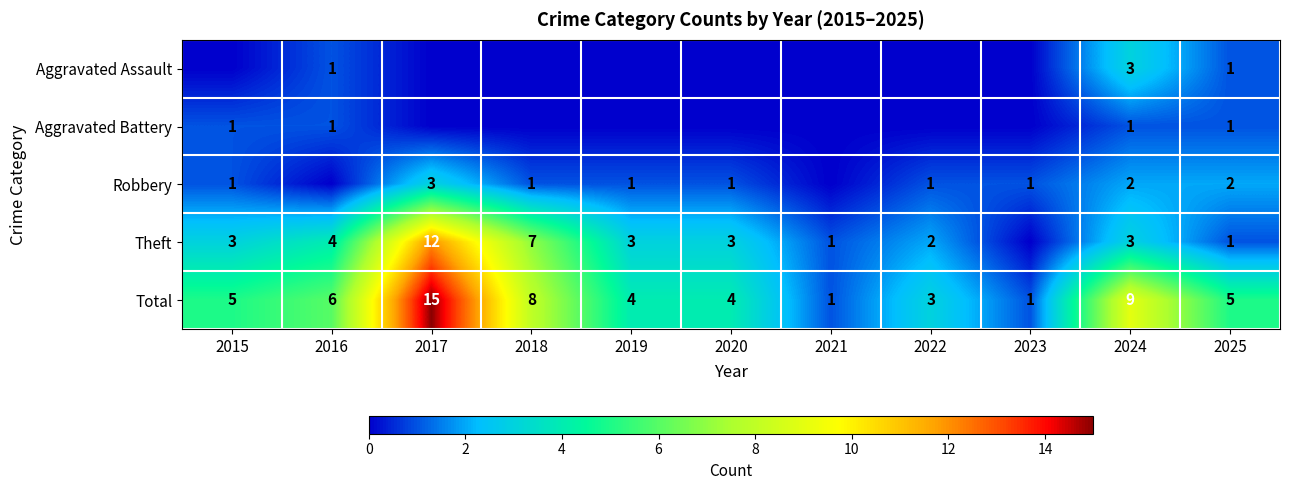

True or false: Theft has a value of 12 at 2017.

True